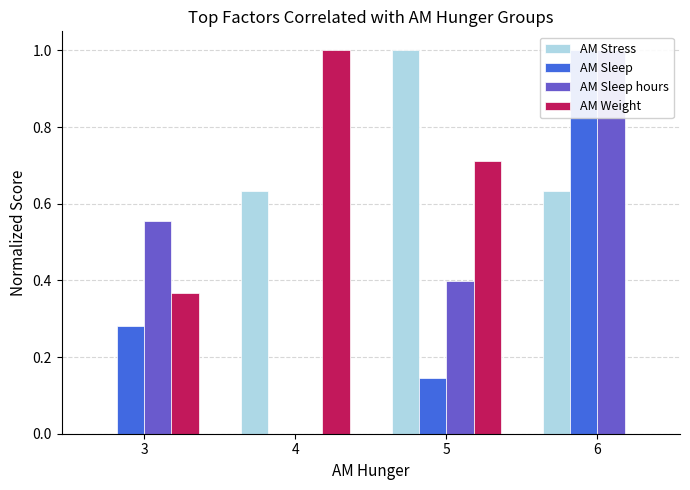

The value of AM Sleep at 6 is 0.3. True or false?

False